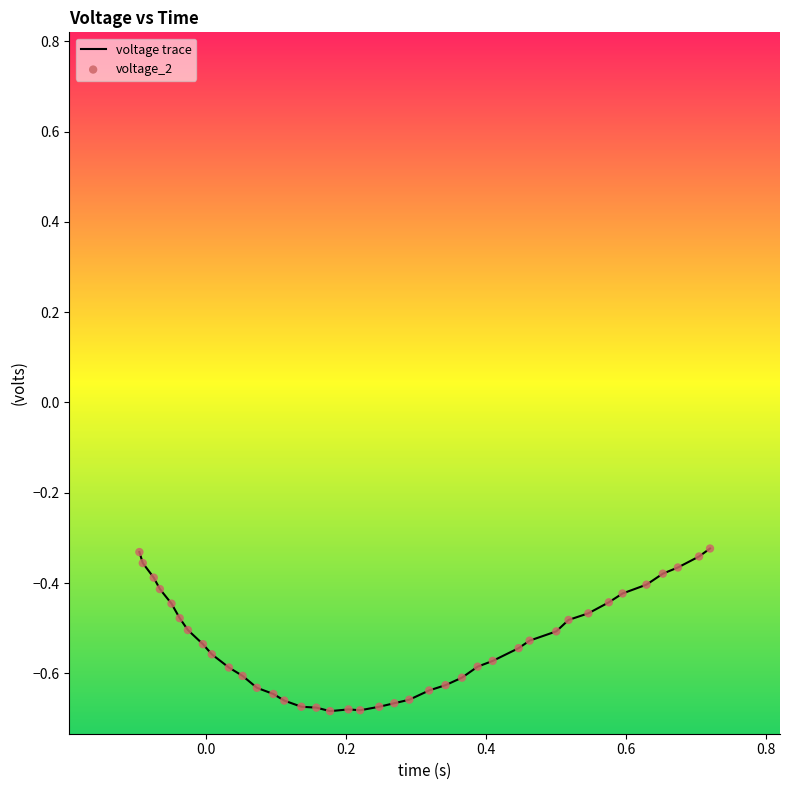

What is the difference between the maximum and minimum values?

0.4